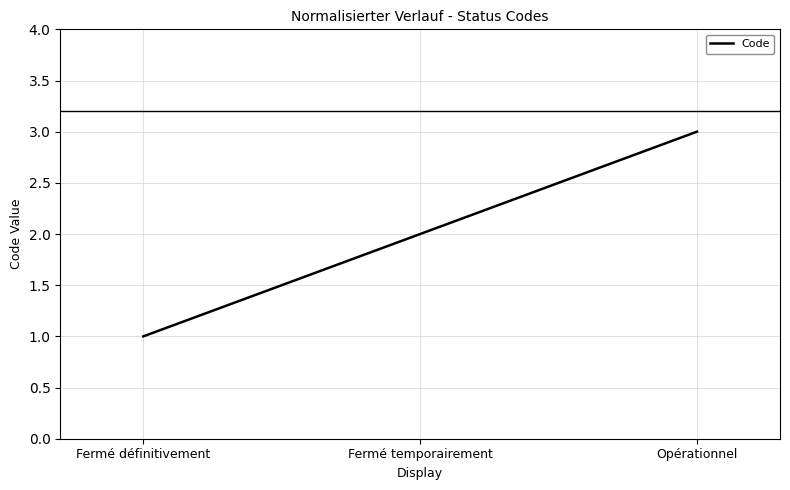

Rank the categories by value from lowest to highest.

Fermé définitivement, Fermé temporairement, Opérationnel